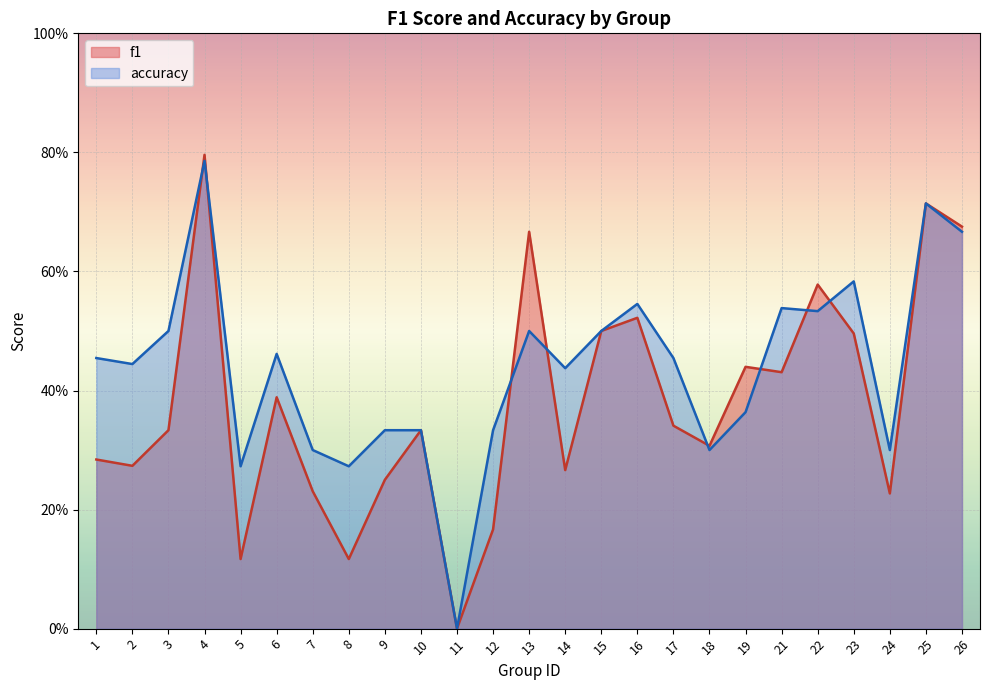

Is the value of accuracy at 12 greater than the value of f1 at 12?

Yes